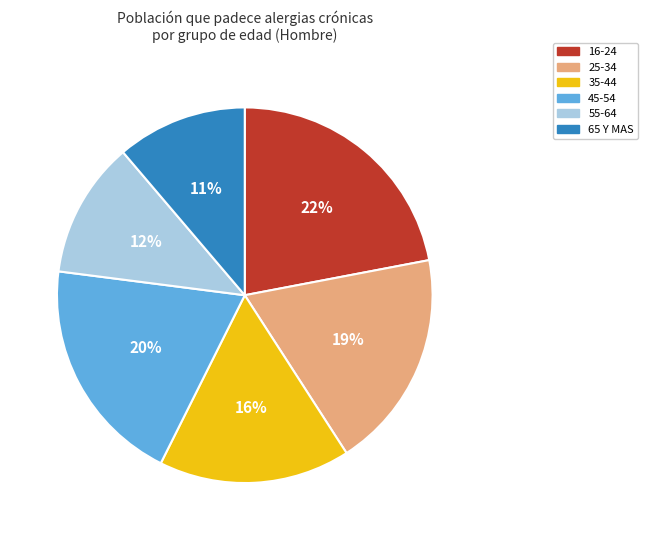

How many segments does this pie chart have?

6